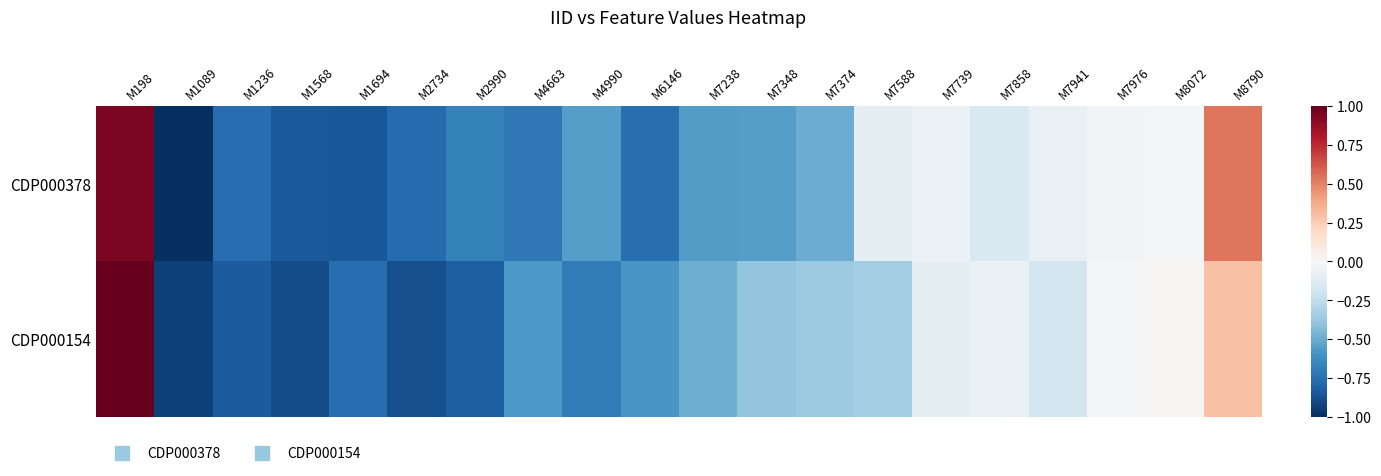

Between M7348 and M4990, which is larger?

M7348